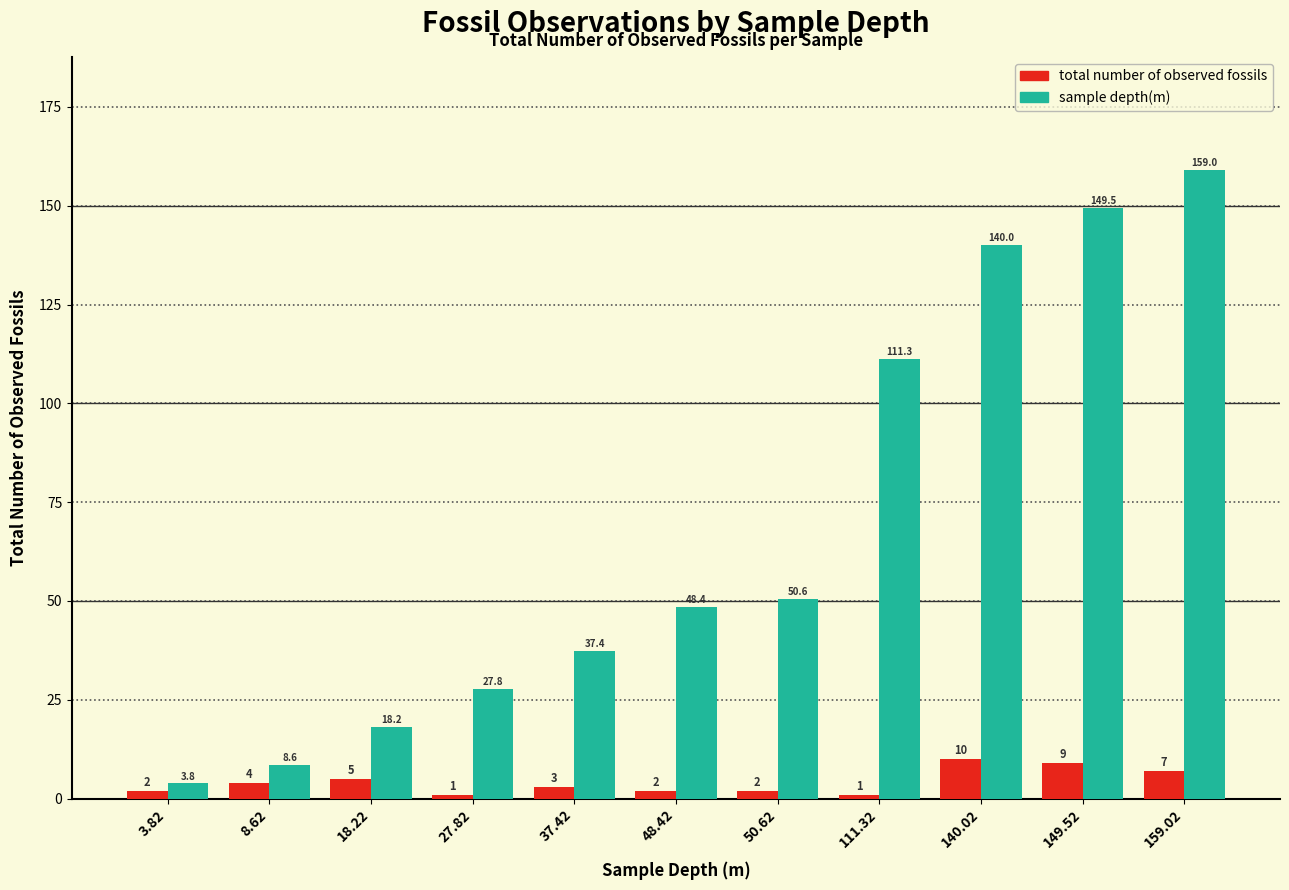

What is the difference between the total number of observed fossils values at 159.02 and 111.32?

6.0